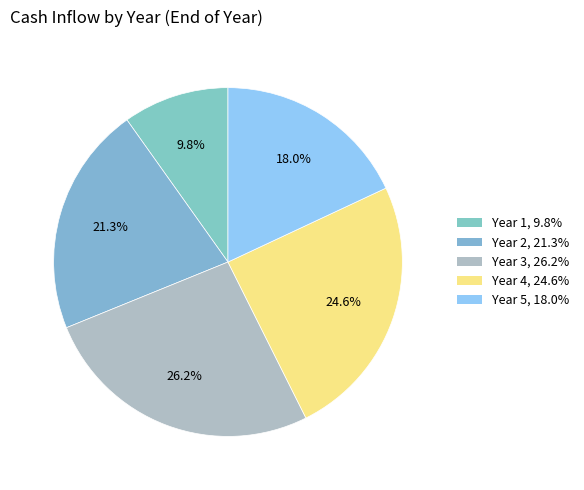

How many slices are in this pie chart?

5